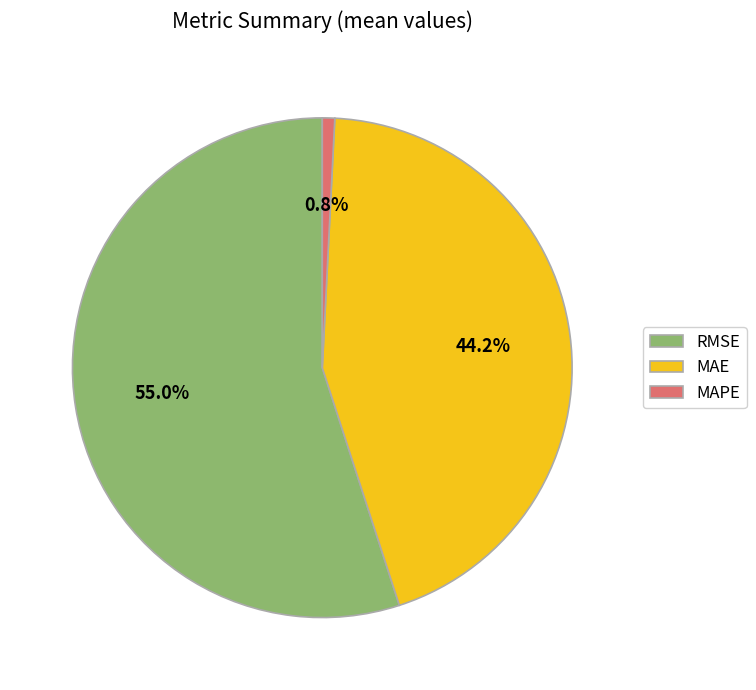

Is it true that MAE is 59% of the pie?

False